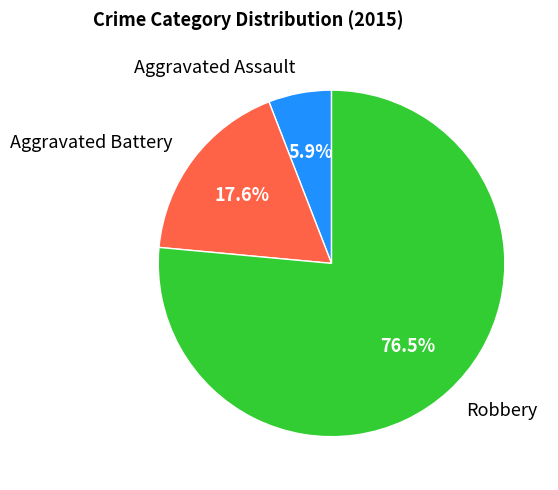

Is it true that Aggravated Battery is 18% of the pie?

True